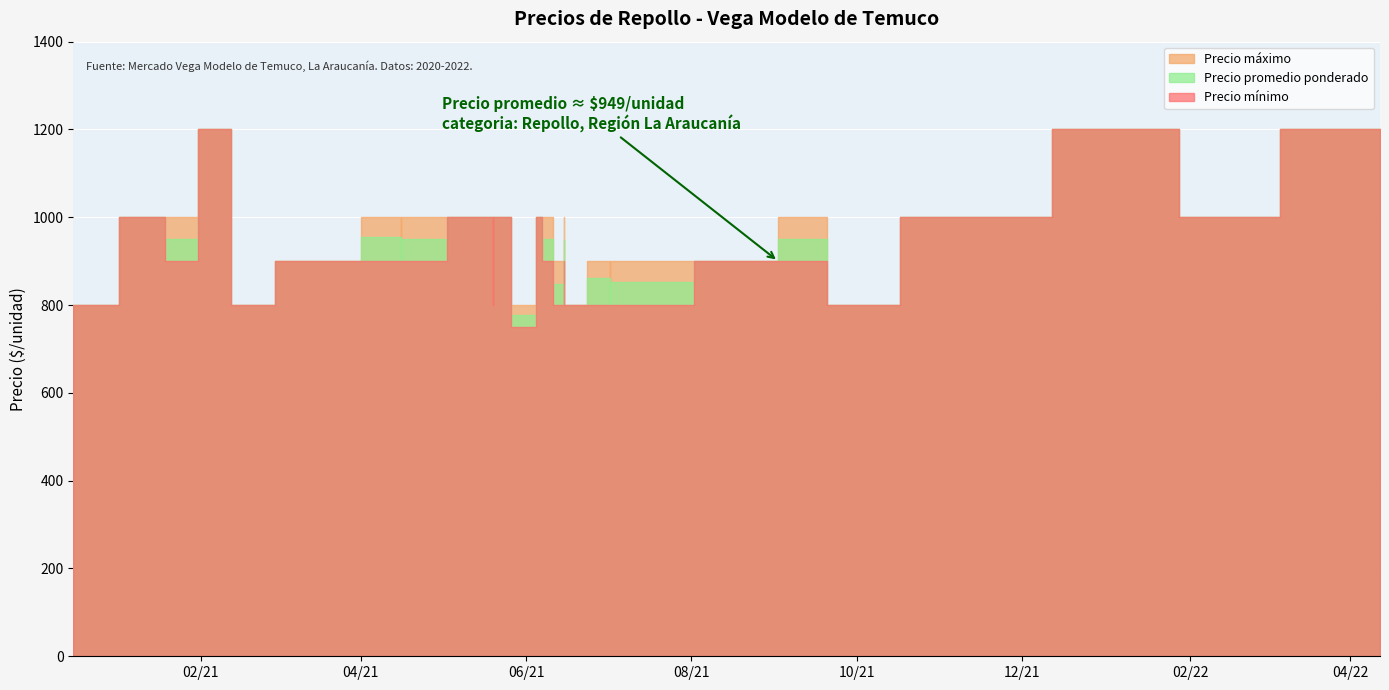

List the labels in order of Precio minimo value, smallest first.

2021-06-02, 2021-10-08, 2021-07-02, 2021-07-02, 2021-07-02, 2021-07-02, 2021-06-15, 2021-06-15, 2021-02-12, 2021-05-20, 2020-12-16, 2020-12-16, 2021-04-16, 2021-04-16, 2021-04-16, 2021-06-15, 2021-06-07, 2021-06-07, 2021-06-07, 2021-09-02, 2021-09-02, 2021-09-02, 2021-09-02, 2021-03-17, 2021-03-17, 2021-01-19, 2021-06-07, 2022-01-28, 2021-05-20, 2021-05-20, 2021-05-20, 2021-05-20, 2021-01-19, 2021-10-26, 2021-10-26, 2021-02-12, 2022-01-28, 2021-02-12, 2022-04-12, 2022-04-12